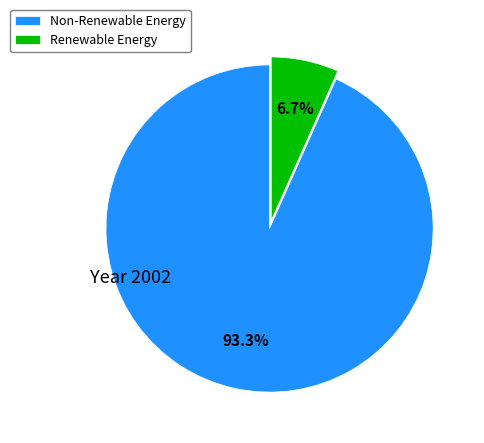

Which category has the smallest portion of the pie?

Renewable Energy